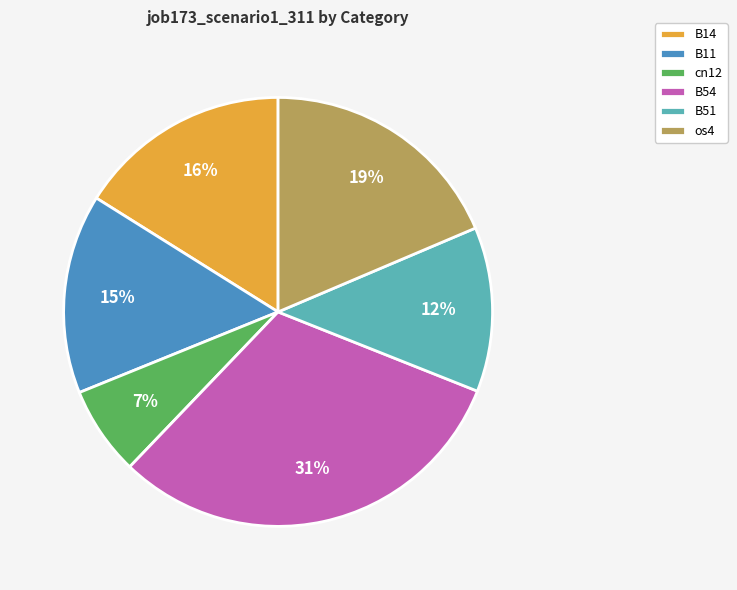

Do B14 and cn12 together represent more than half of the pie?

No